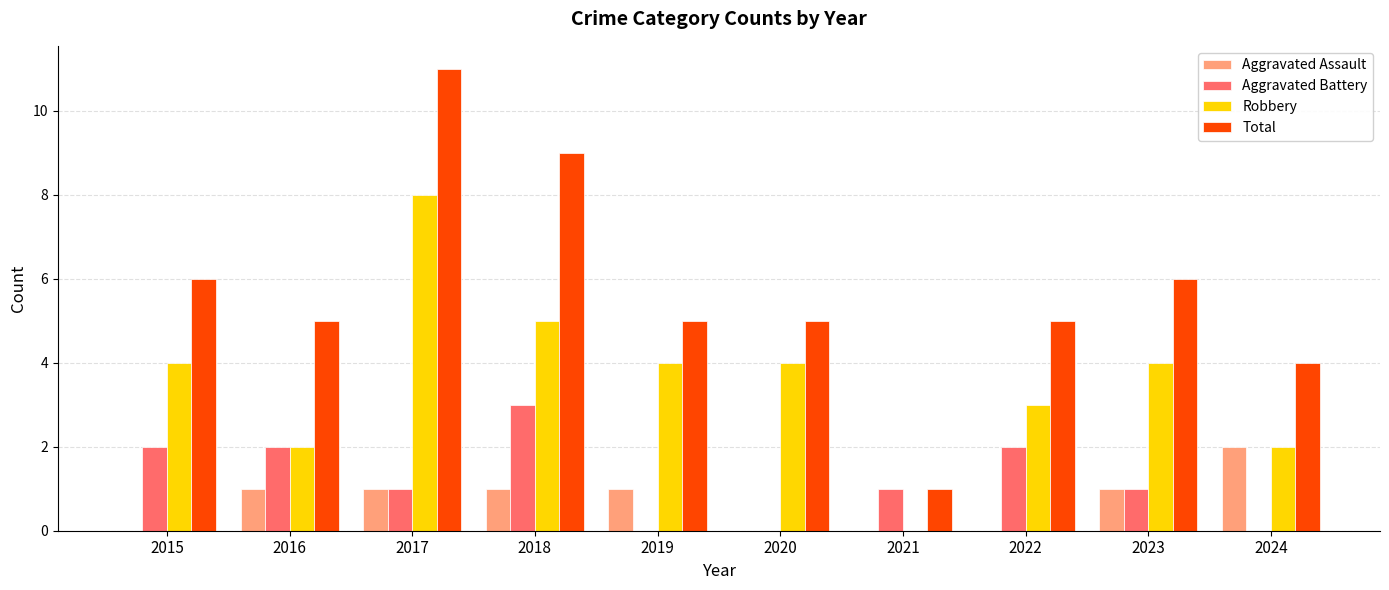

Read the Robbery value at 2017.

8